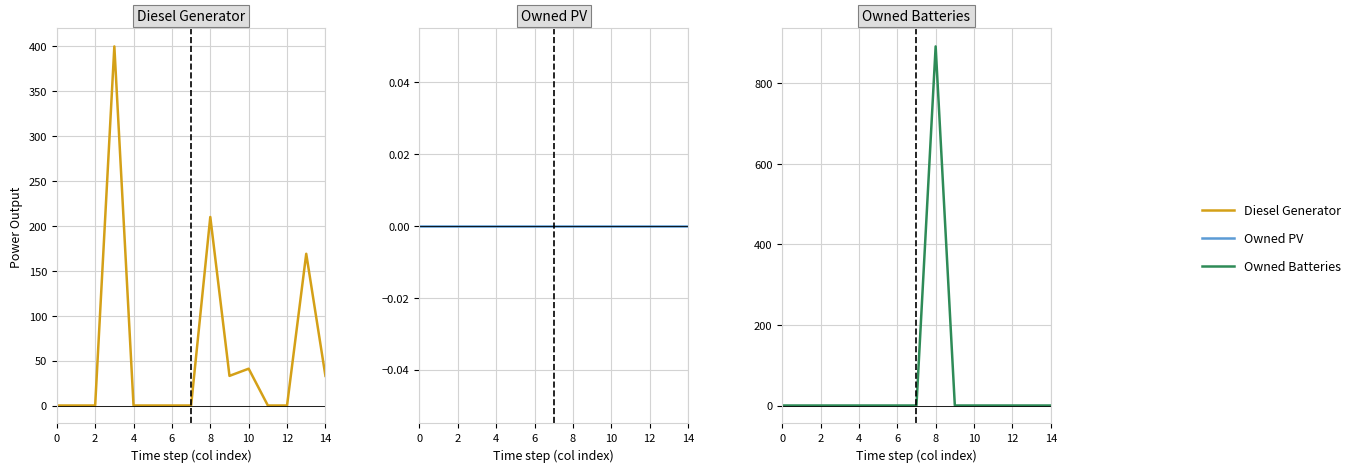

Rank the series by their maximum value, from highest to lowest.

Owned Batteries, Diesel Generator, Owned PV